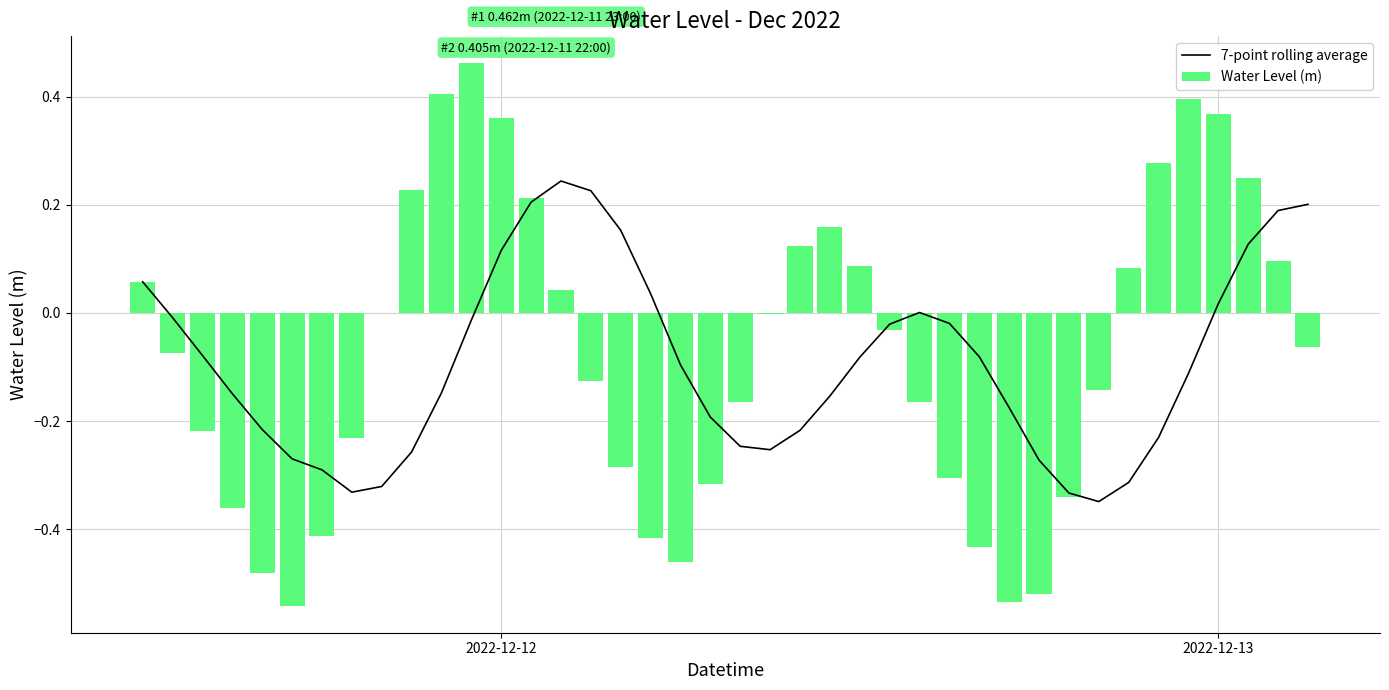

Where does the 7-point rolling average series first go above 0?

2022-12-12